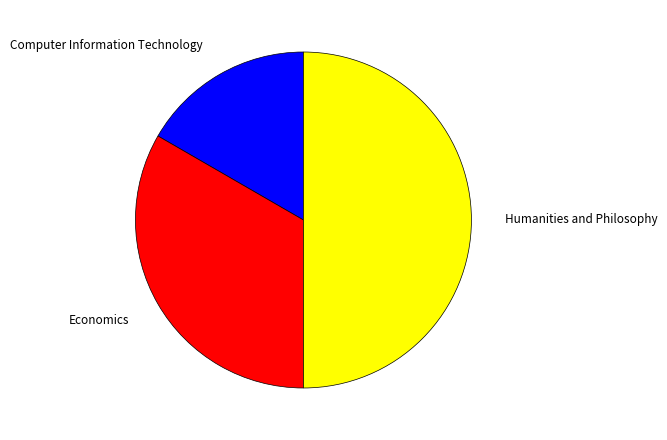

Is Economics the majority of the pie?

No